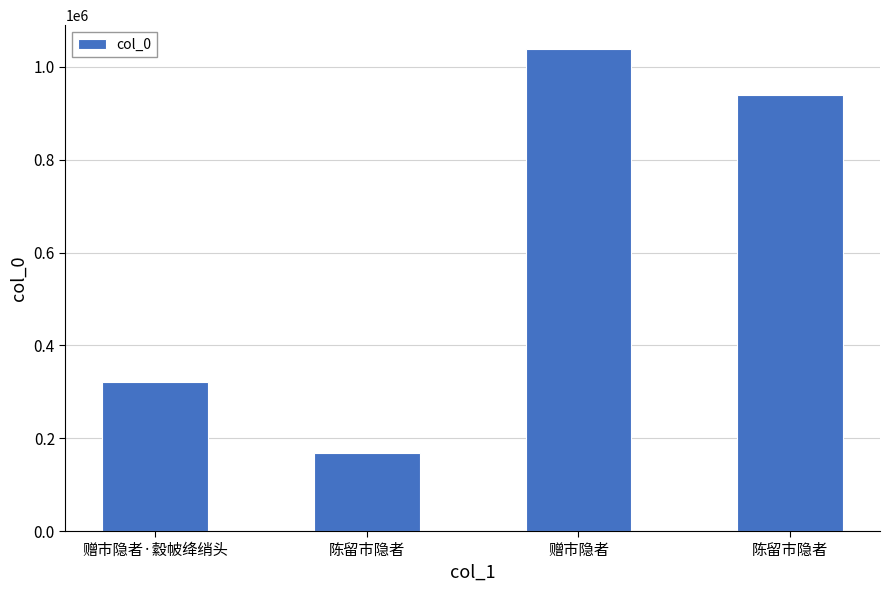

What is the label of the 3rd bar from the right?

陈留市隐者